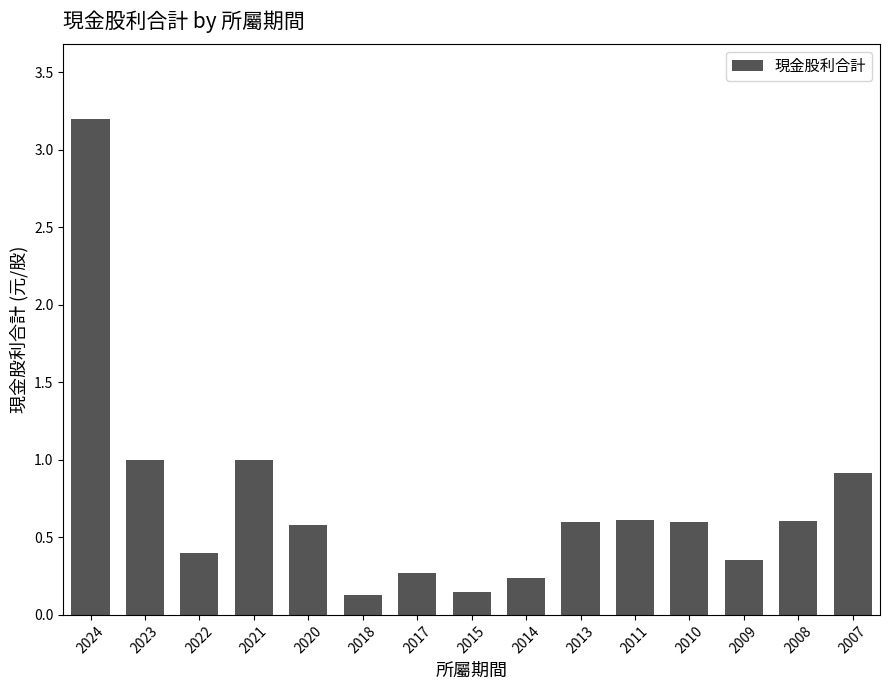

Read the value at 2007.

0.9